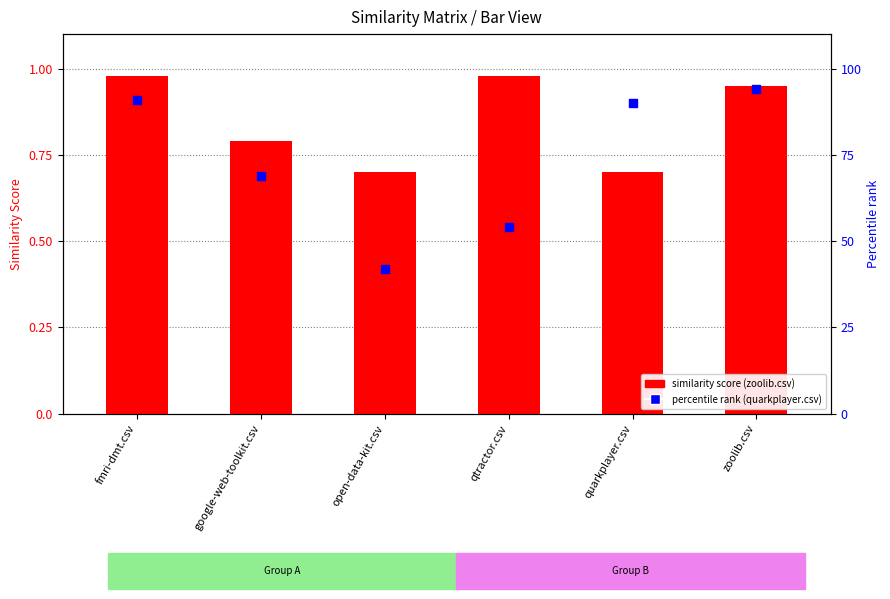

At how many categories does at least one series exceed 0?

6